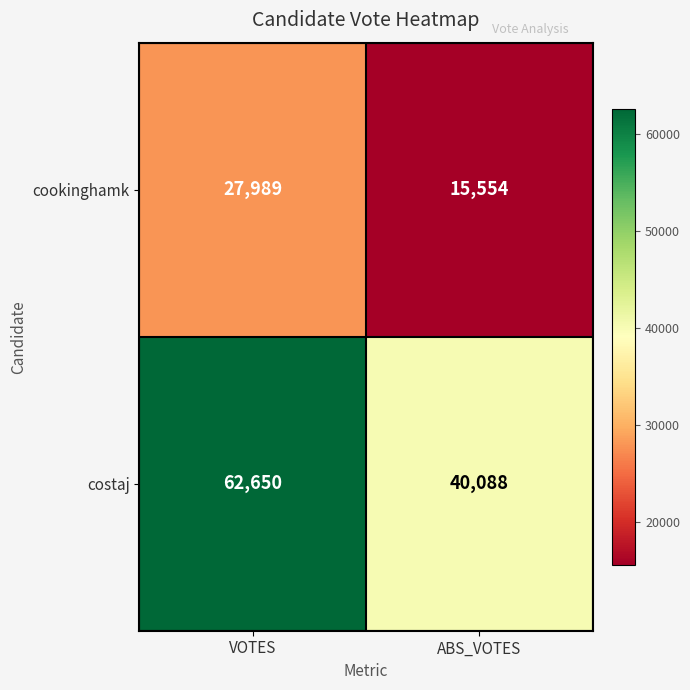

What is the minimum value for cookinghamk?

15554